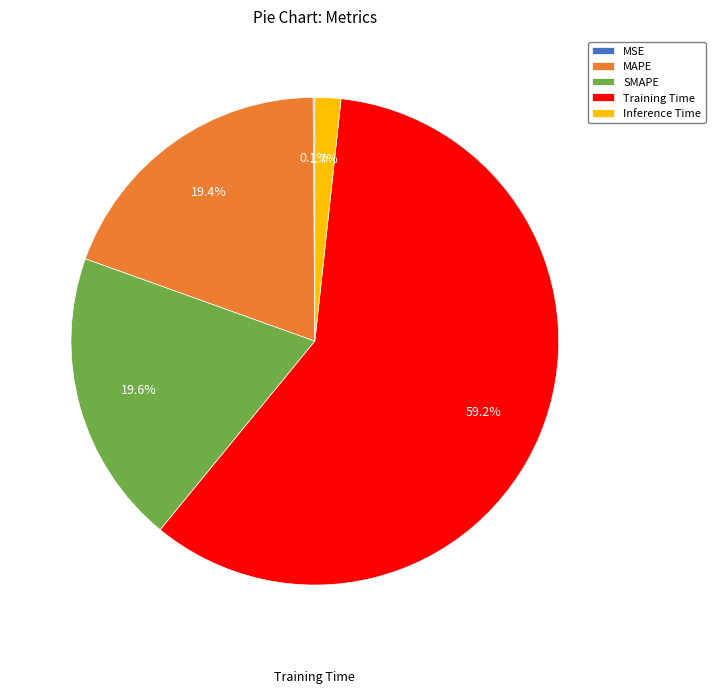

Does any single category account for the majority?

Yes